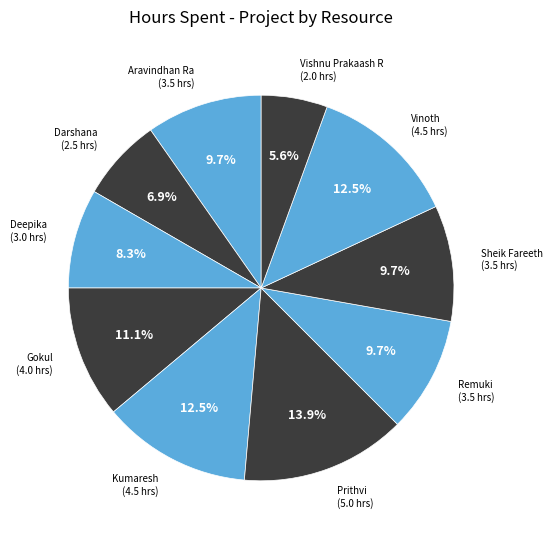

Count the number of slices in the pie.

10